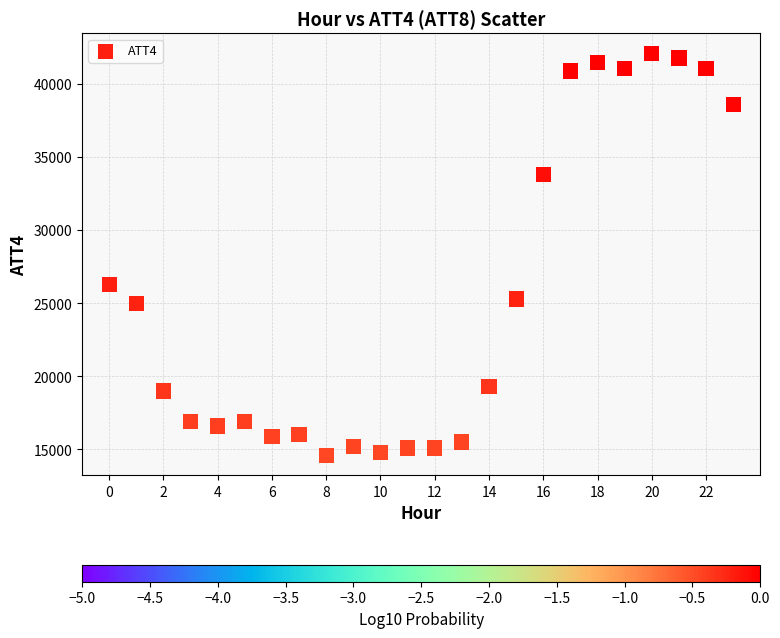

What Y value in the scatter plot is closest to 28350?

26300